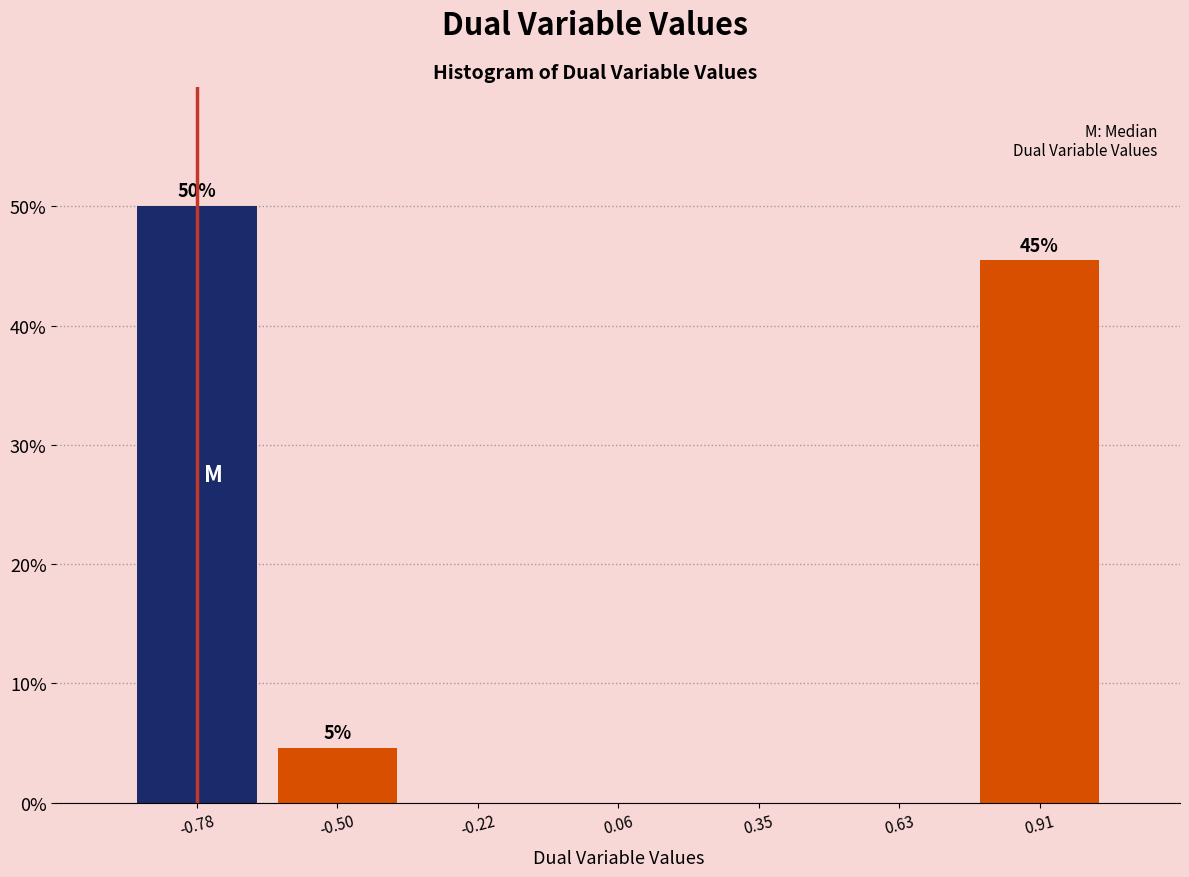

Which range on the x-axis has the tallest bar?

-0.90 to -0.65